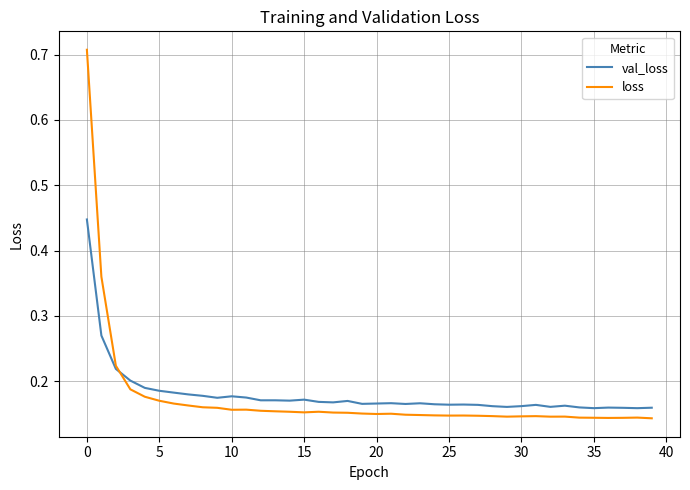

List the series in order of their peak value, lowest first.

val_loss, loss